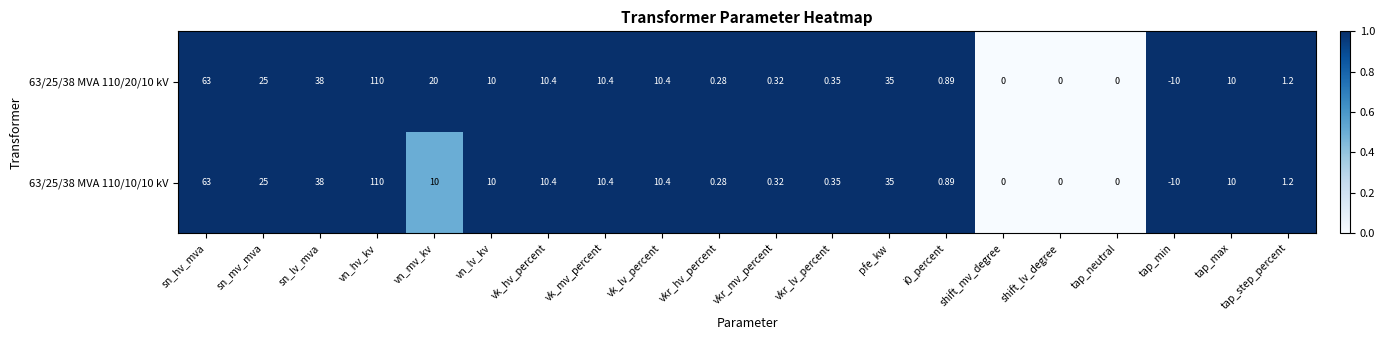

Where does the 63/25/38 MVA 110/10/10 kV series first go above 10?

sn_hv_mva